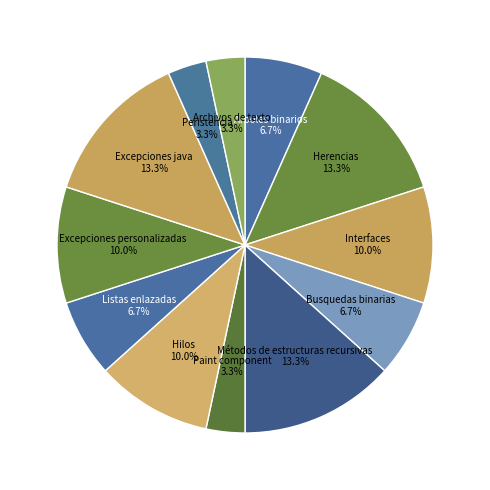

Does Listas enlazadas represent more than half of the total?

No